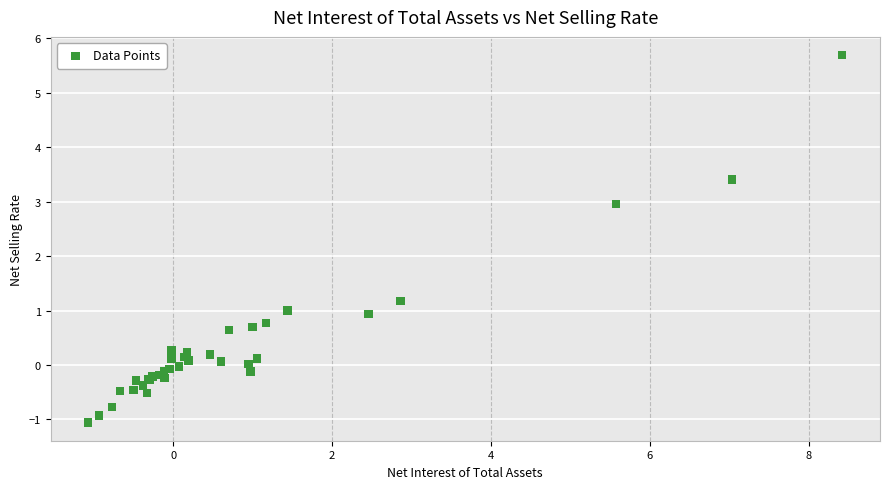

What Y value in the scatter plot is closest to 2?

1.2